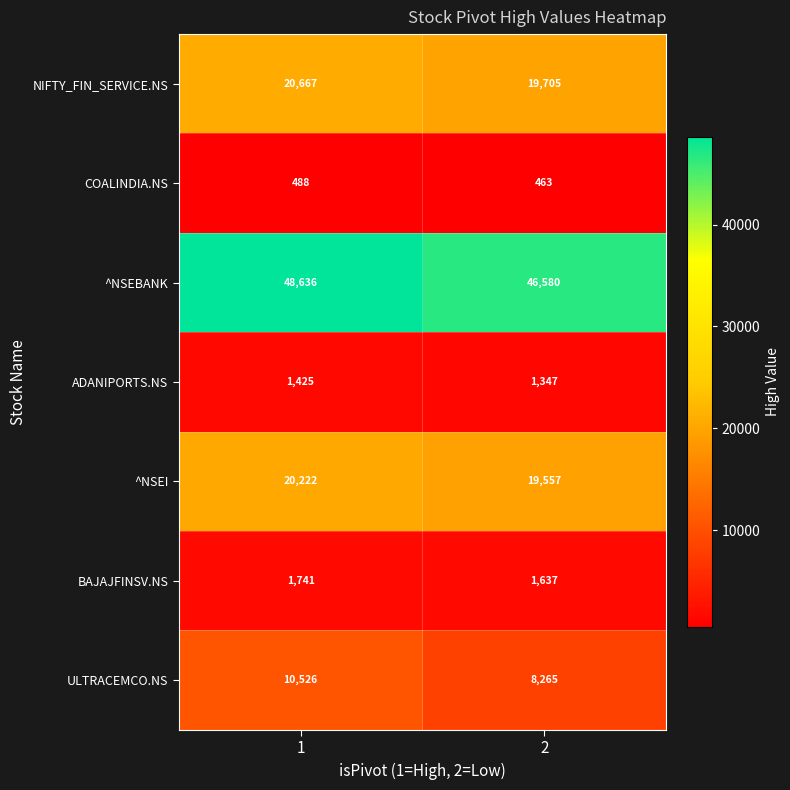

Reading left to right, what are all the values shown in this chart?

NIFTY_FIN_SERVICE.NS: 20667	19705
COALINDIA.NS: 488	463
^NSEBANK: 48636	46580
ADANIPORTS.NS: 1425	1347
^NSEI: 20222	19557
BAJAJFINSV.NS: 1741	1637
ULTRACEMCO.NS: 10526	8265